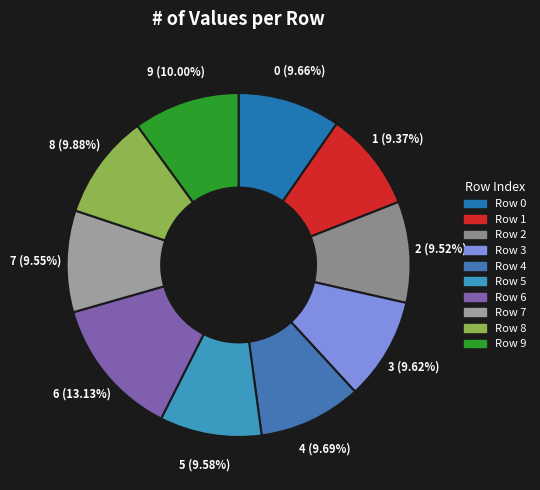

The 4 slice represents 22% of the pie. True or false?

False